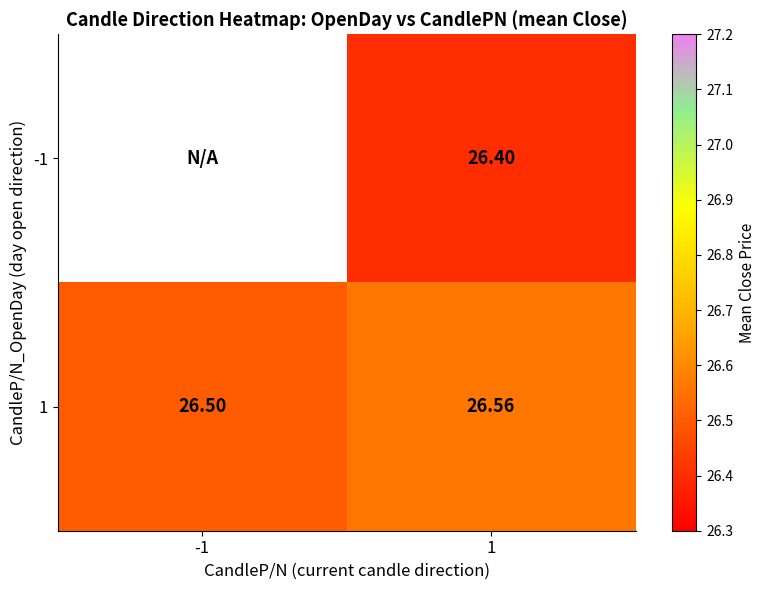

Is it true that -1 equals 26.4 at 1?

True